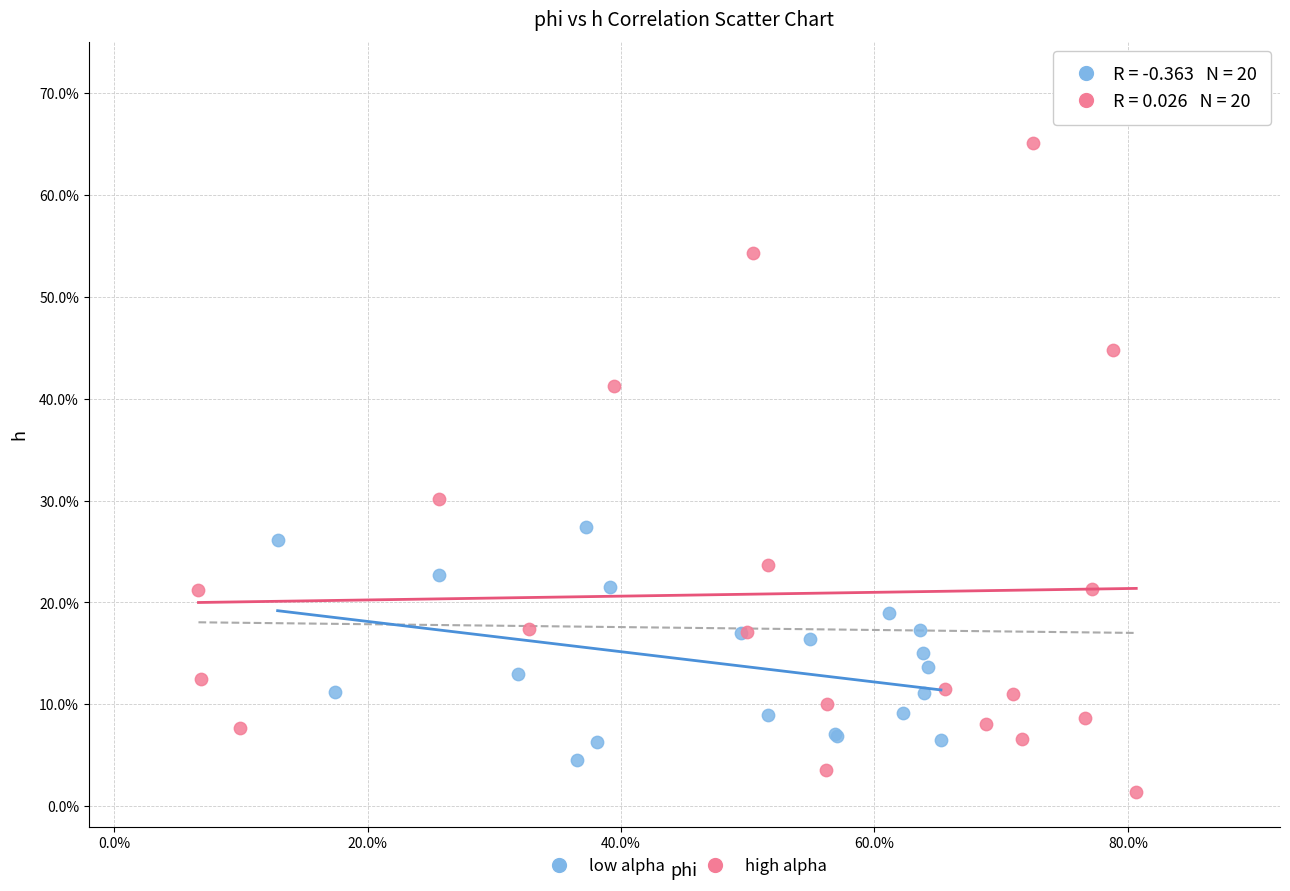

What are all the series names shown in the legend?

low alpha, high alpha